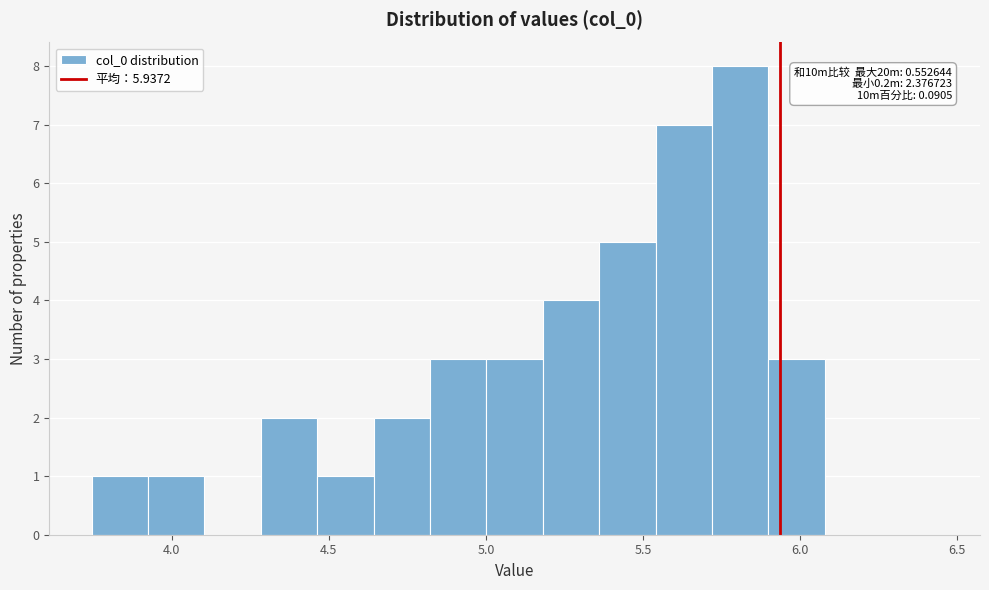

Around what value on the x-axis is the tallest bar? Give the approximate position of its centre, as read against the axis.

5.80